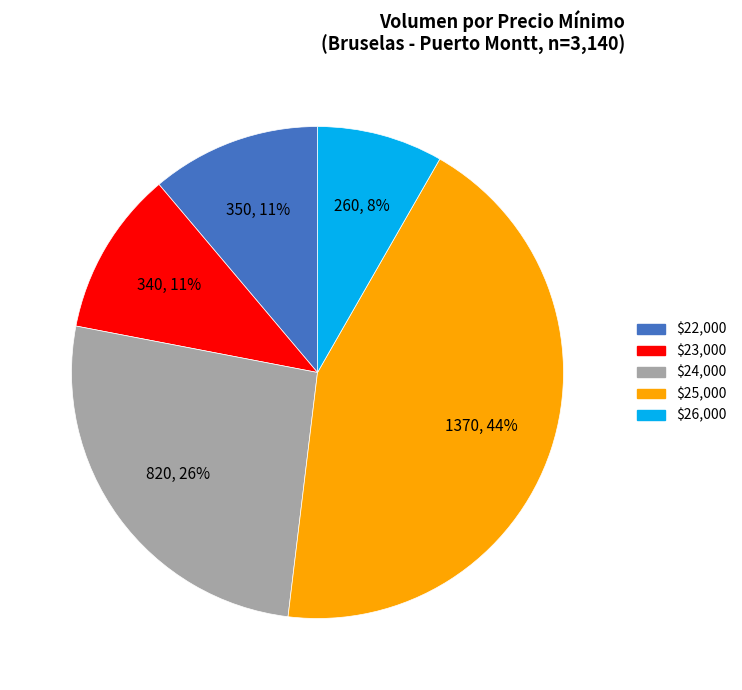

To the nearest percent, what portion does $24,000 represent?

26%